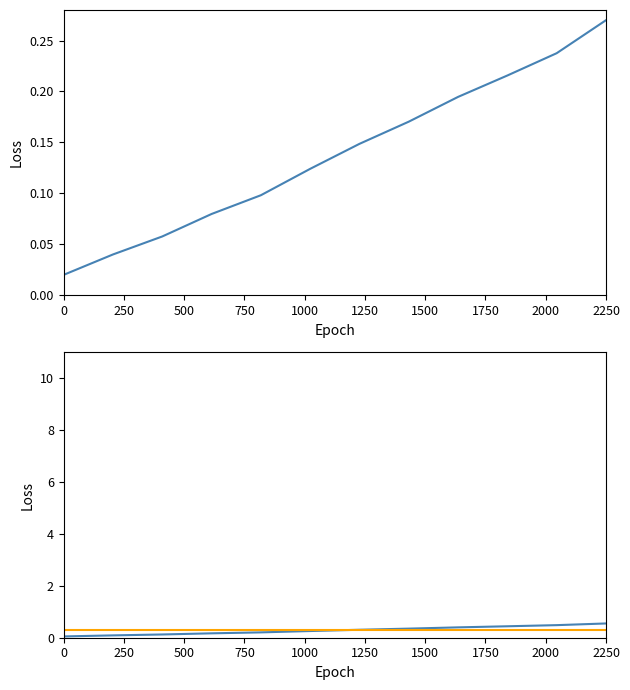

Count the ბიზნეს სუბიექტები რაოდენობა values in the range 0 to 1.

12